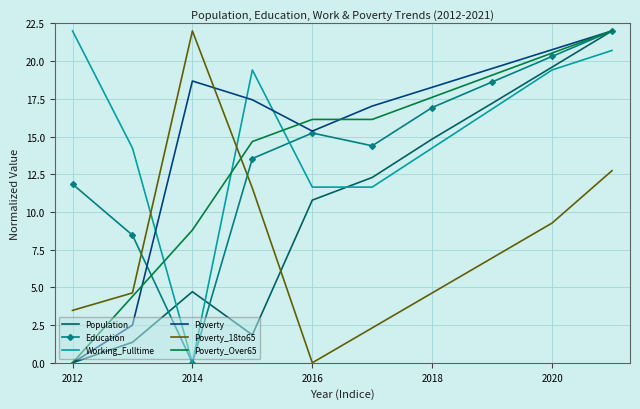

What is the highest value of the Poverty_Over65 series?

22.0